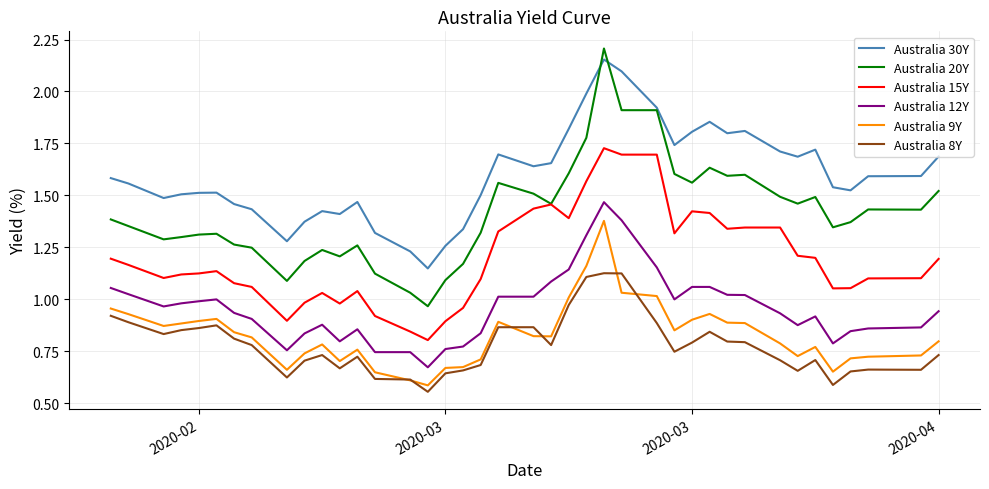

In Australia 8Y, how many points are lower than both neighbors (excluding endpoints)?

9